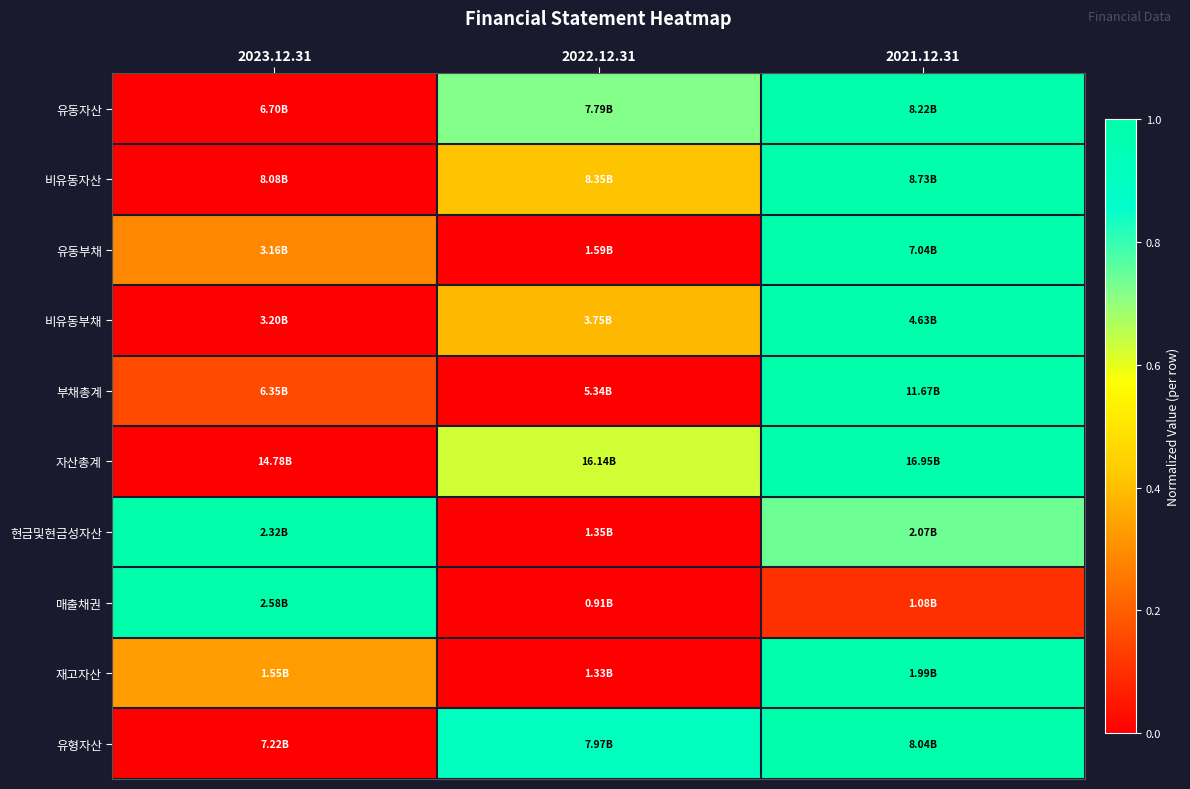

Reading left to right, list all the values displayed in this chart.

유동자산: 2023.12.31=0.0	2022.12.31=0.7	2021.12.31=1.0
비유동자산: 2023.12.31=0.0	2022.12.31=0.4	2021.12.31=1.0
유동부채: 2023.12.31=0.3	2022.12.31=0.0	2021.12.31=1.0
비유동부채: 2023.12.31=0.0	2022.12.31=0.4	2021.12.31=1.0
부채총계: 2023.12.31=0.2	2022.12.31=0.0	2021.12.31=1.0
자산총계: 2023.12.31=0.0	2022.12.31=0.6	2021.12.31=1.0
현금및현금성자산: 2023.12.31=1.0	2022.12.31=0.0	2021.12.31=0.7
매출채권: 2023.12.31=1.0	2022.12.31=0.0	2021.12.31=0.1
재고자산: 2023.12.31=0.3	2022.12.31=0.0	2021.12.31=1.0
유형자산: 2023.12.31=0.0	2022.12.31=0.9	2021.12.31=1.0